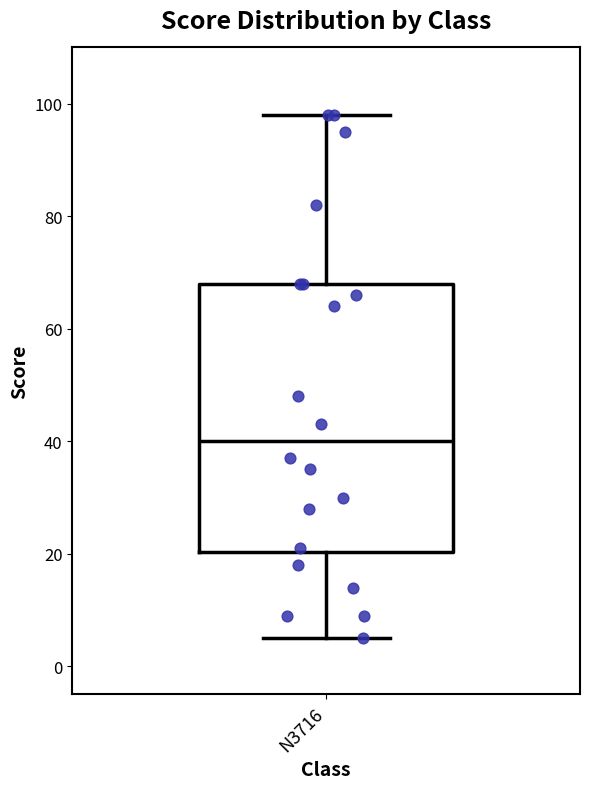

Transcribe this box plot: give where the median line is, the range the box spans, and where the two whiskers end, as read against the y-axis. The values are not printed on the chart, so give them approximately, as read against the axis.

median 40, box 20 to 68, whiskers 6 to 98